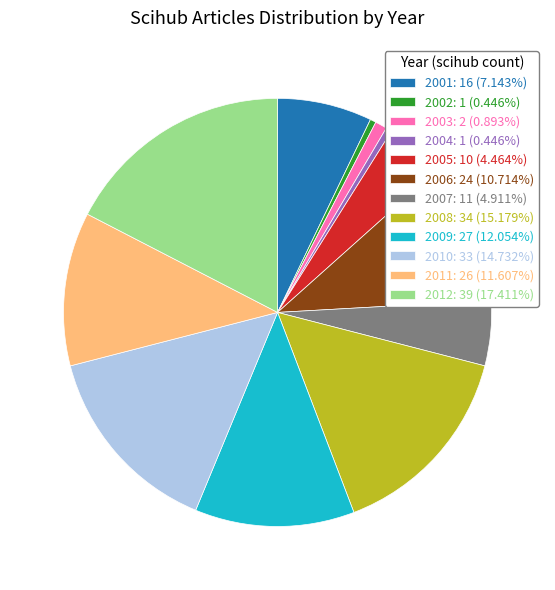

How many segments does this pie chart have?

12